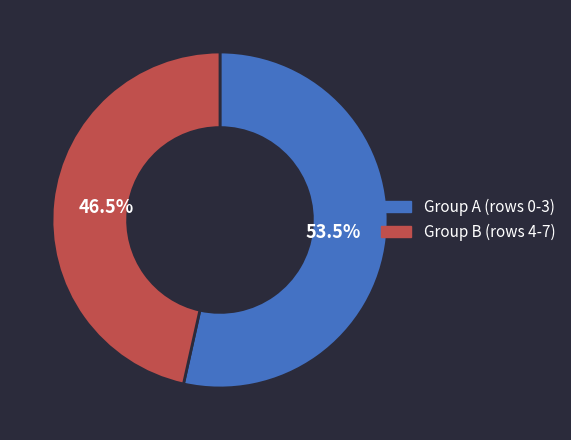

Rank the categories by value from lowest to highest.

Group B (rows 4-7), Group A (rows 0-3)